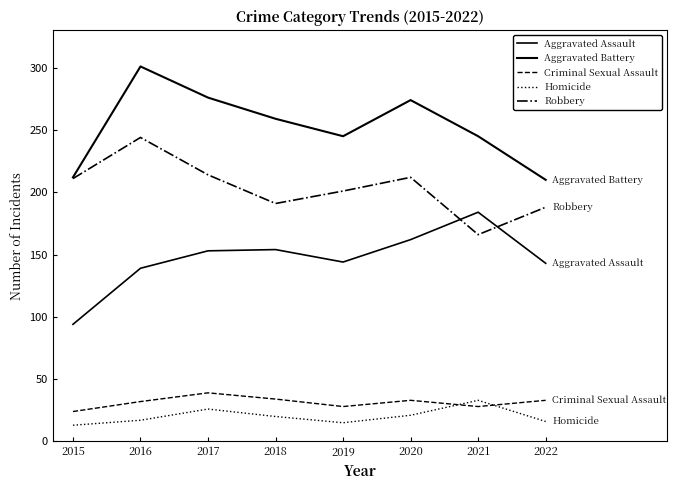

At which category does Robbery reach its first local peak?

2016